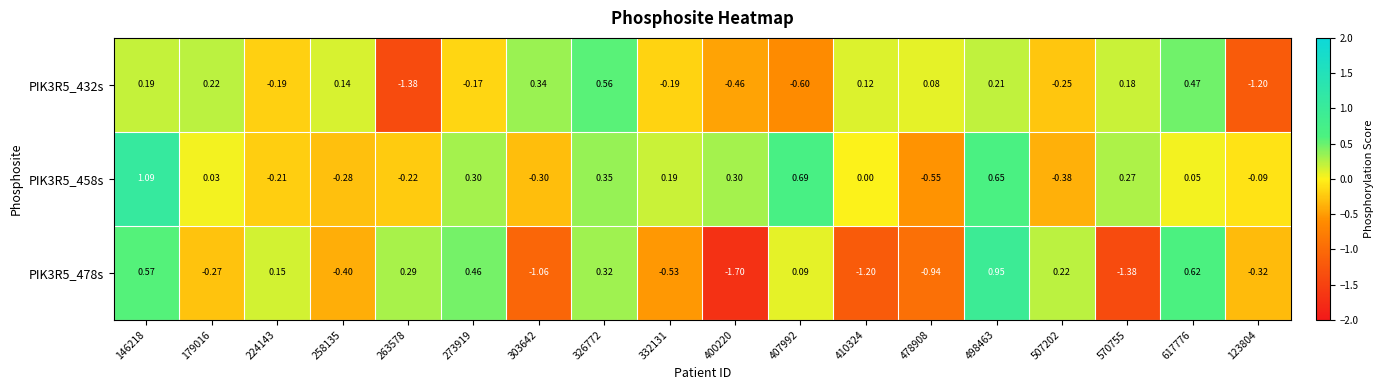

Is the value of PIK3R5_458s at 123804 greater than the value of PIK3R5_432s at 263578?

Yes